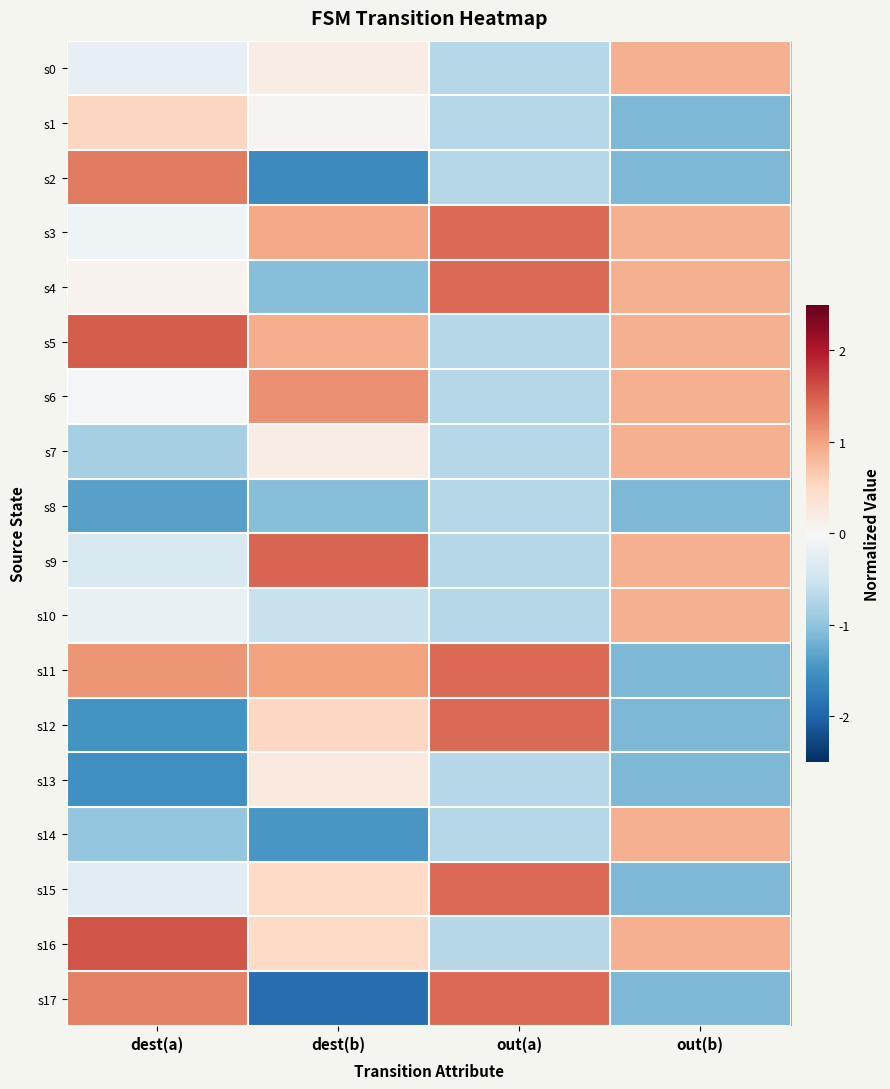

Which series changed the most between dest(a) and out(b)?

s2